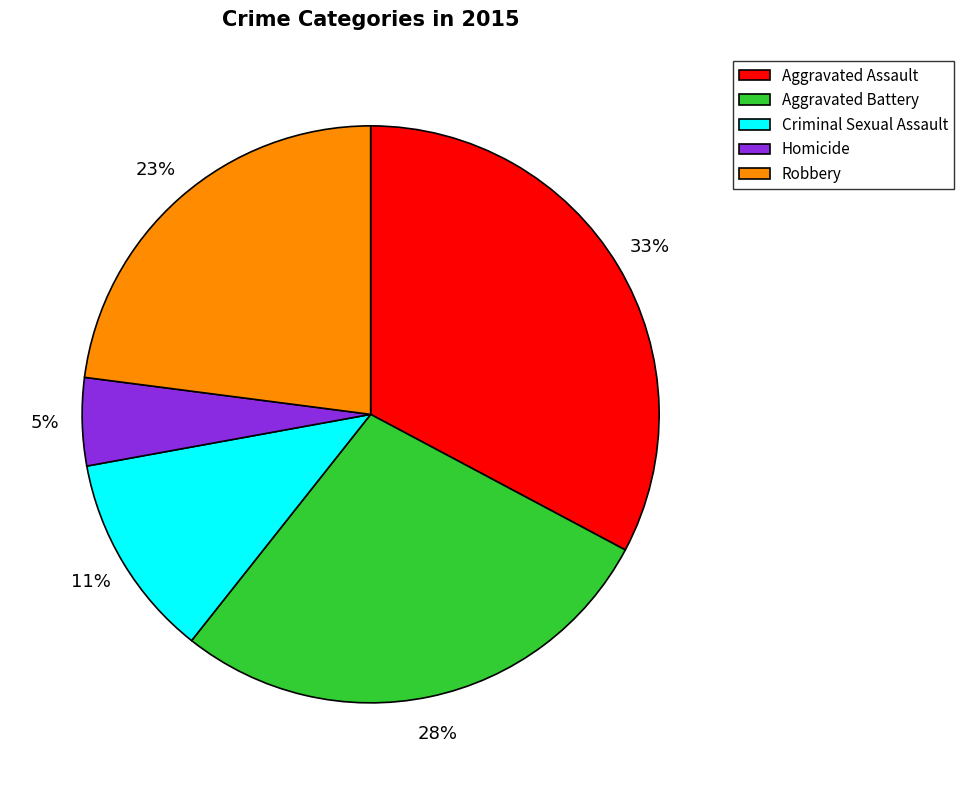

Does Aggravated Assault account for over 50% of the chart?

No